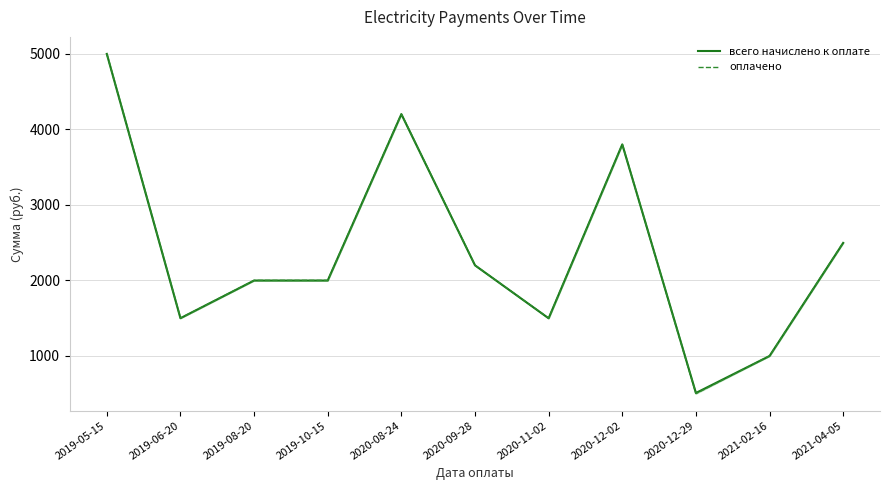

Where is the first local maximum for всего начислено к оплате?

2020-08-24